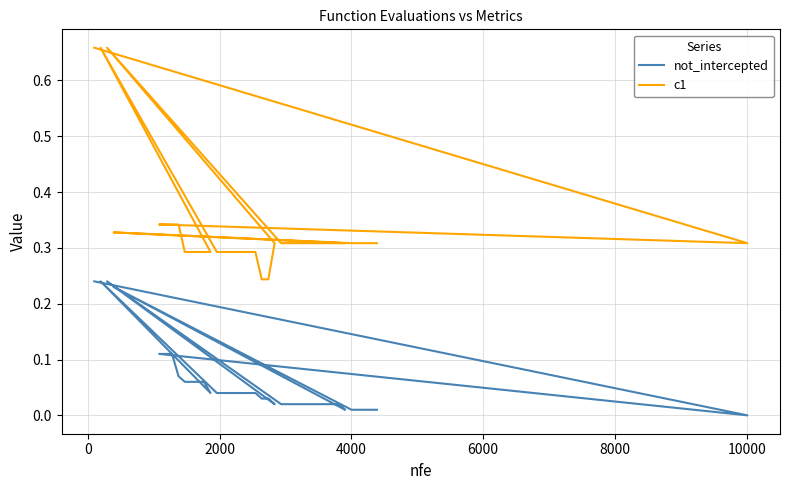

At how many categories does at least one series exceed 0?

40